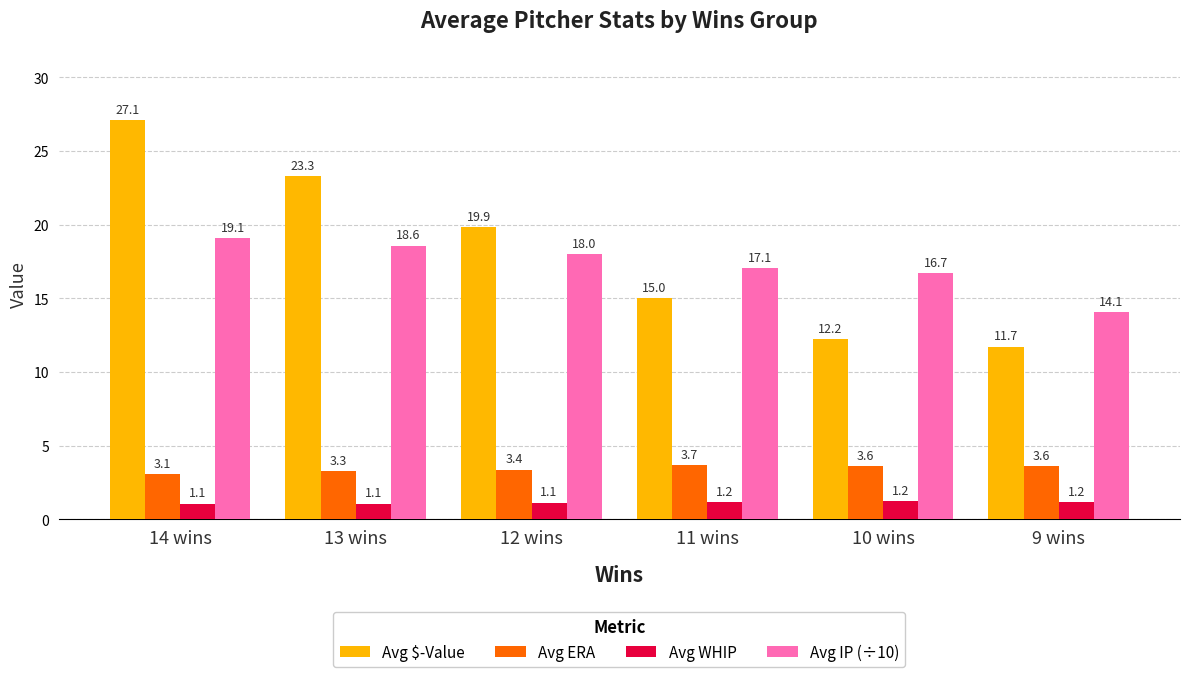

What is the lowest value of the Avg WHIP series?

1.1